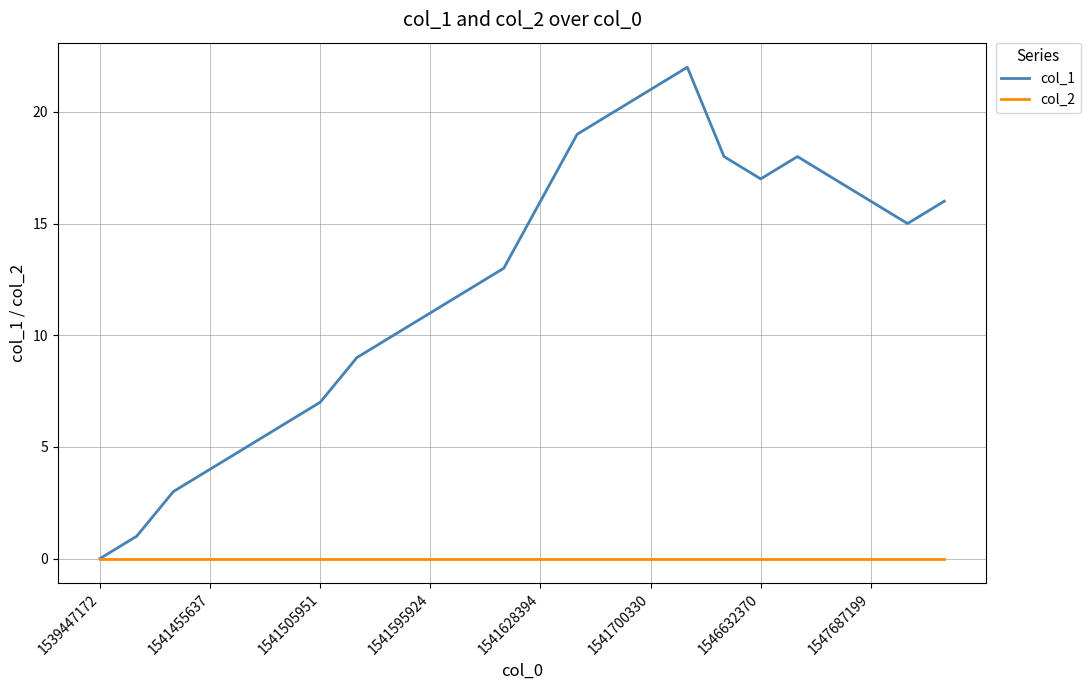

Which series has the largest range (max minus min)?

col_1